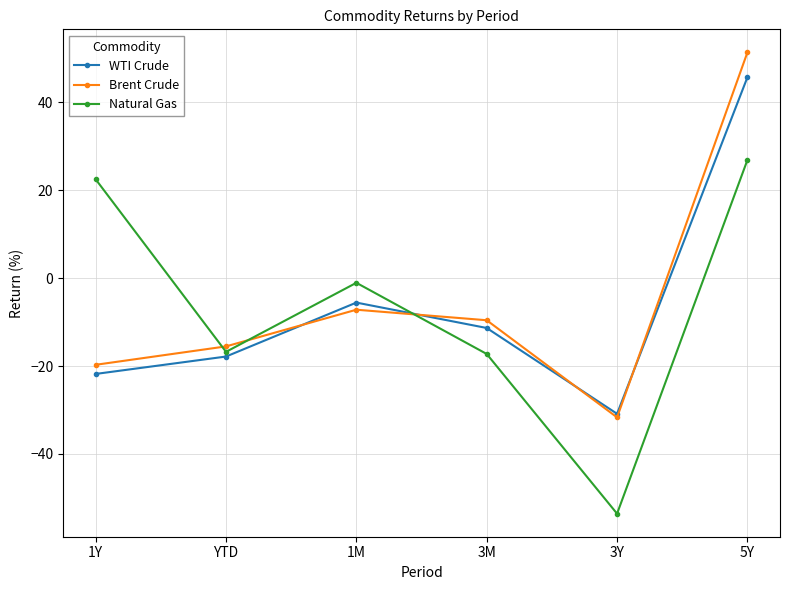

What is the value of the WTI Crude point at the 5th from the left?

-30.9